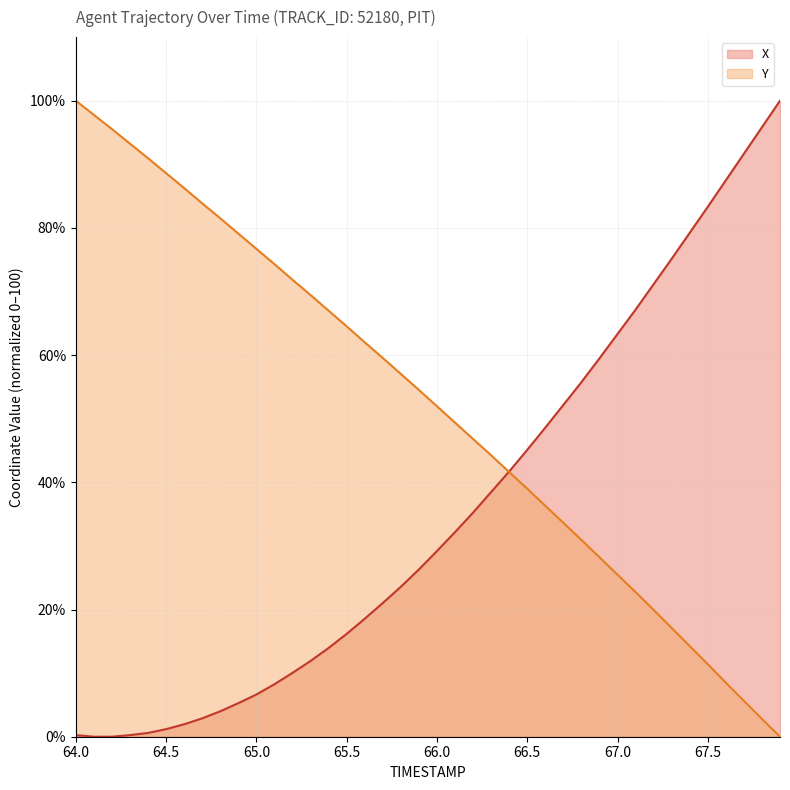

How many data points does each series have?

40